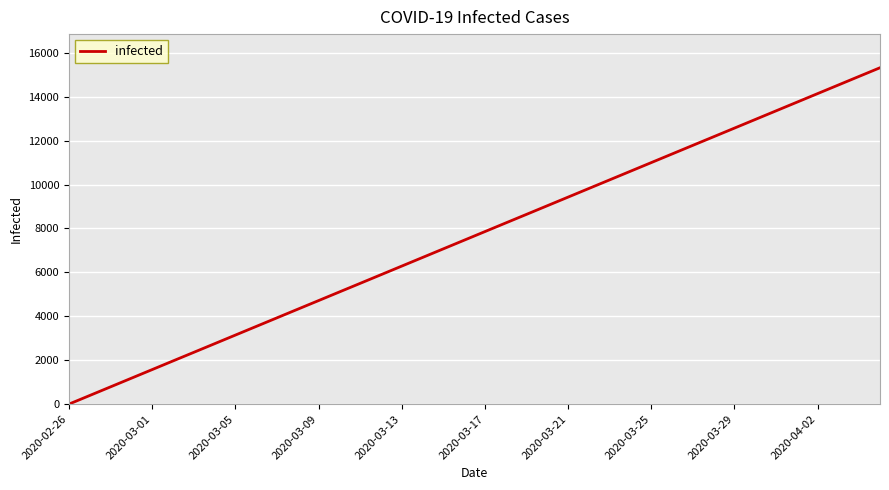

Reading left to right, list all the values displayed in this chart.

0	393	786	1179	1572	1965	2357	2750	3143	3536	3929	4322	4714	5107	5499	5892	6285	6678	7071	7464	7857	8250	8642	9035	9428	9821	10214	10607	11000	11393	11786	12178	12571	12964	13357	13750	14143	14536	14929	15321